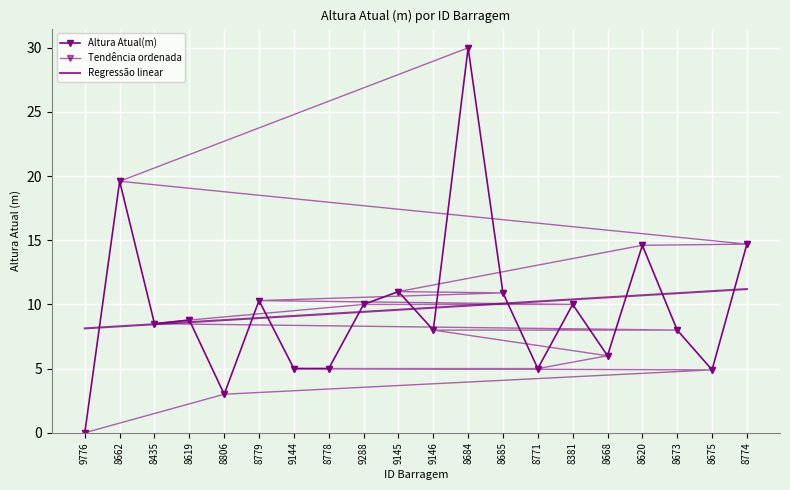

Where do Altura Atual(m) and Tendência ordenada first cross each other?

8619 and 8806